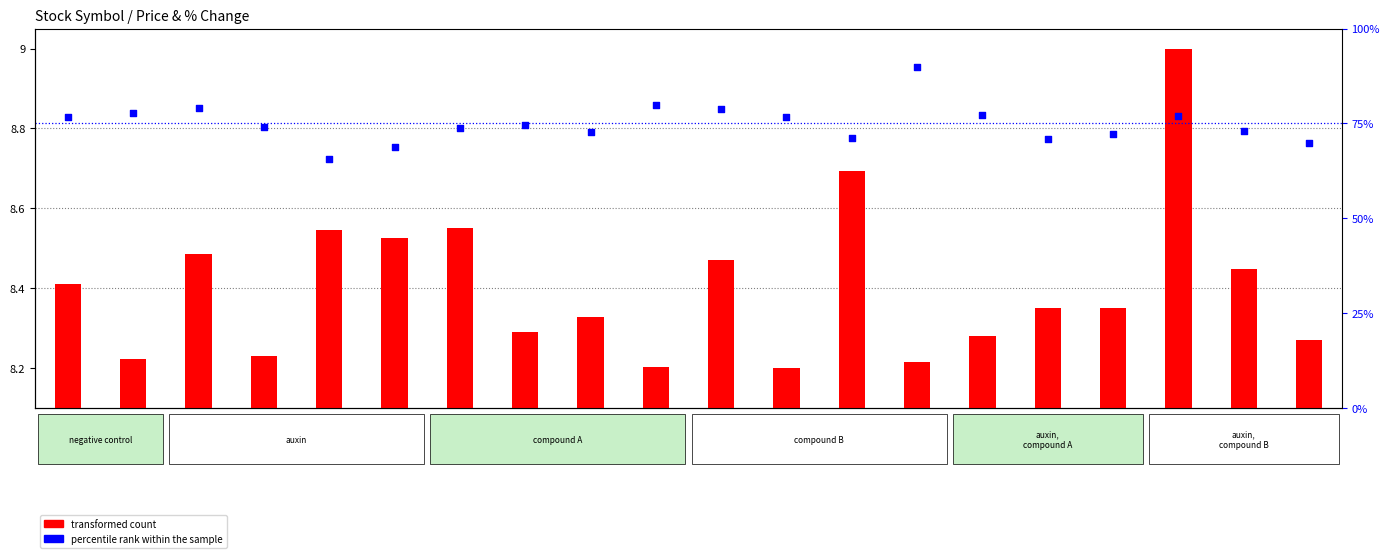

Which series has the largest total across all categories?

percentile rank within the sample